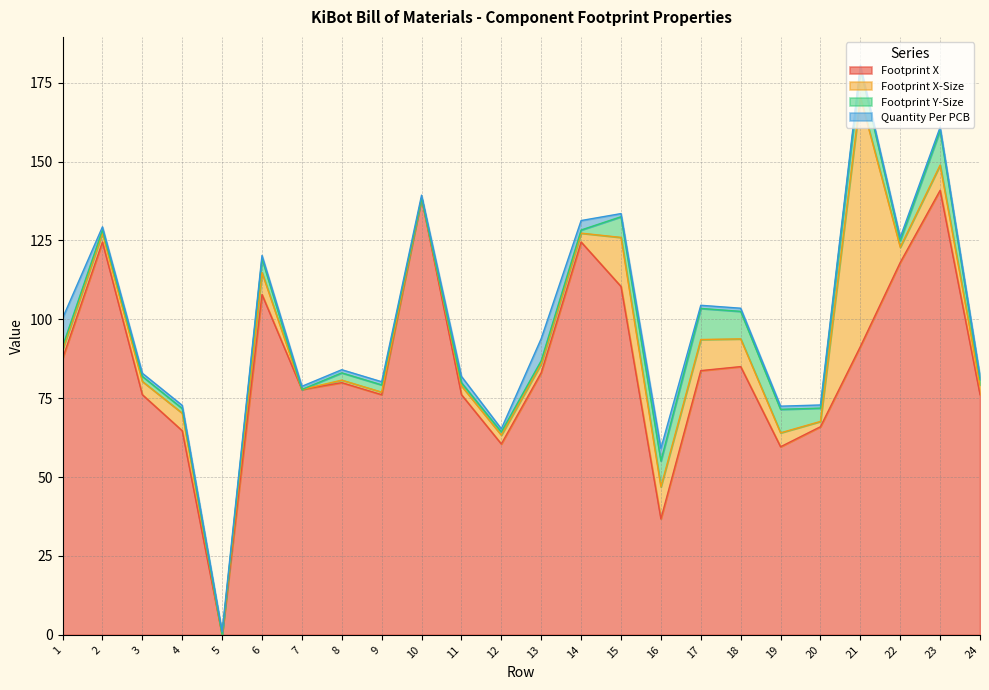

How many values in Footprint X-Size are above zero?

21